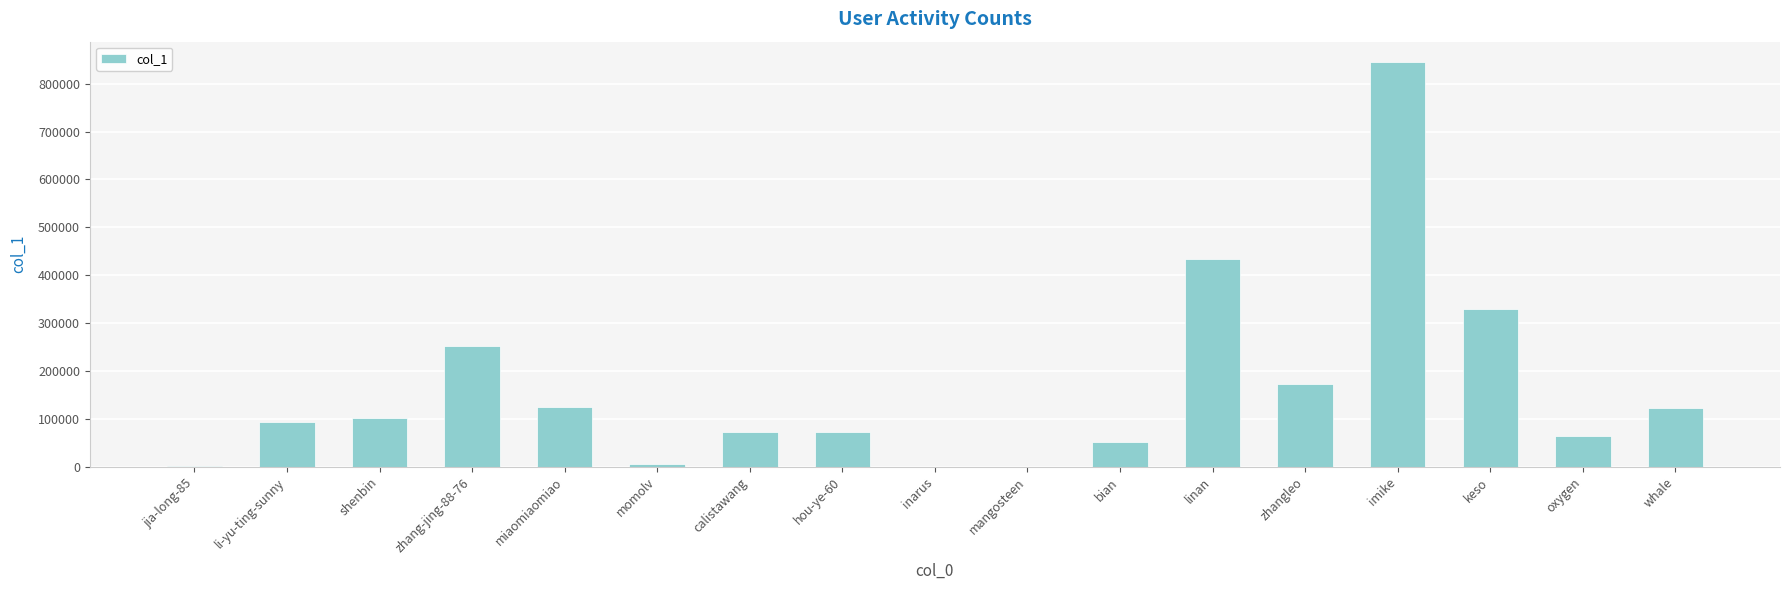

What is the change in value from zhang-jing-88-76 to keso?

+77818